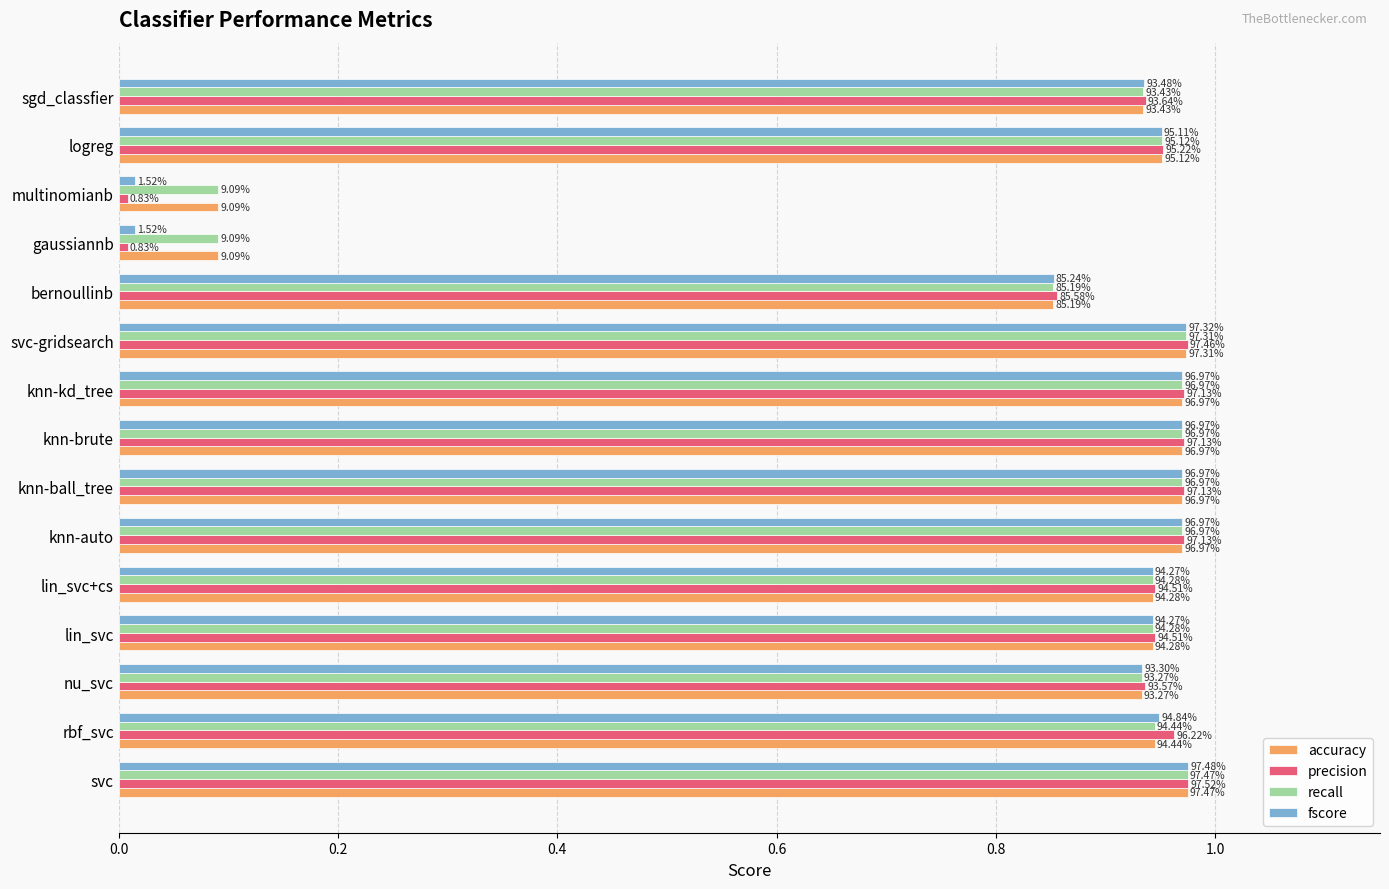

What position from the right is svc-gridsearch?

6